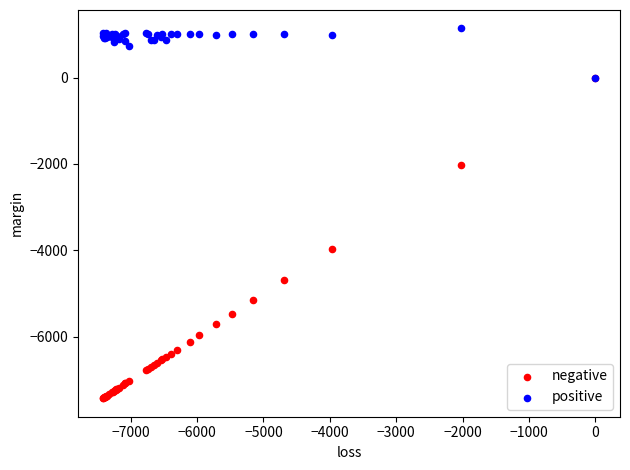

Which series contains the highest Y value?

positive